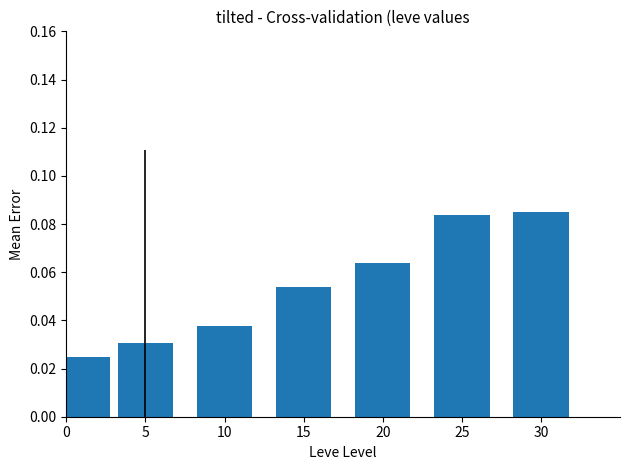

What is the sum of all values?

0.4